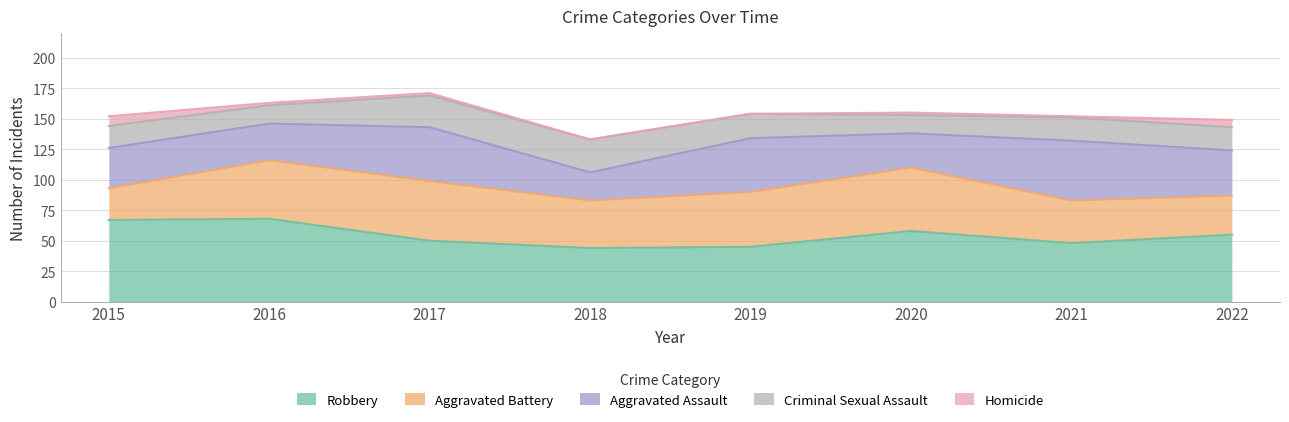

Where is the first local minimum for Criminal Sexual Assault?

2016